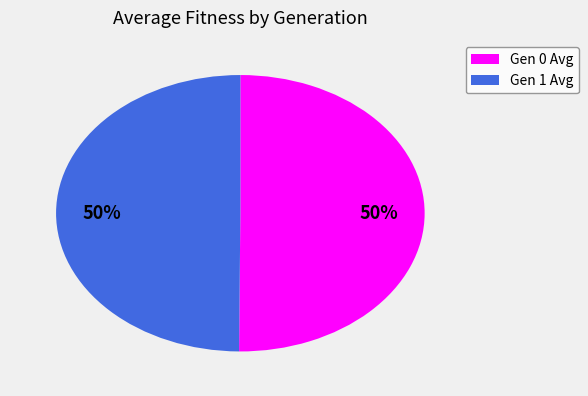

What is the ratio of the value at Gen 1 Avg to the value at Gen 0 Avg?

1.0